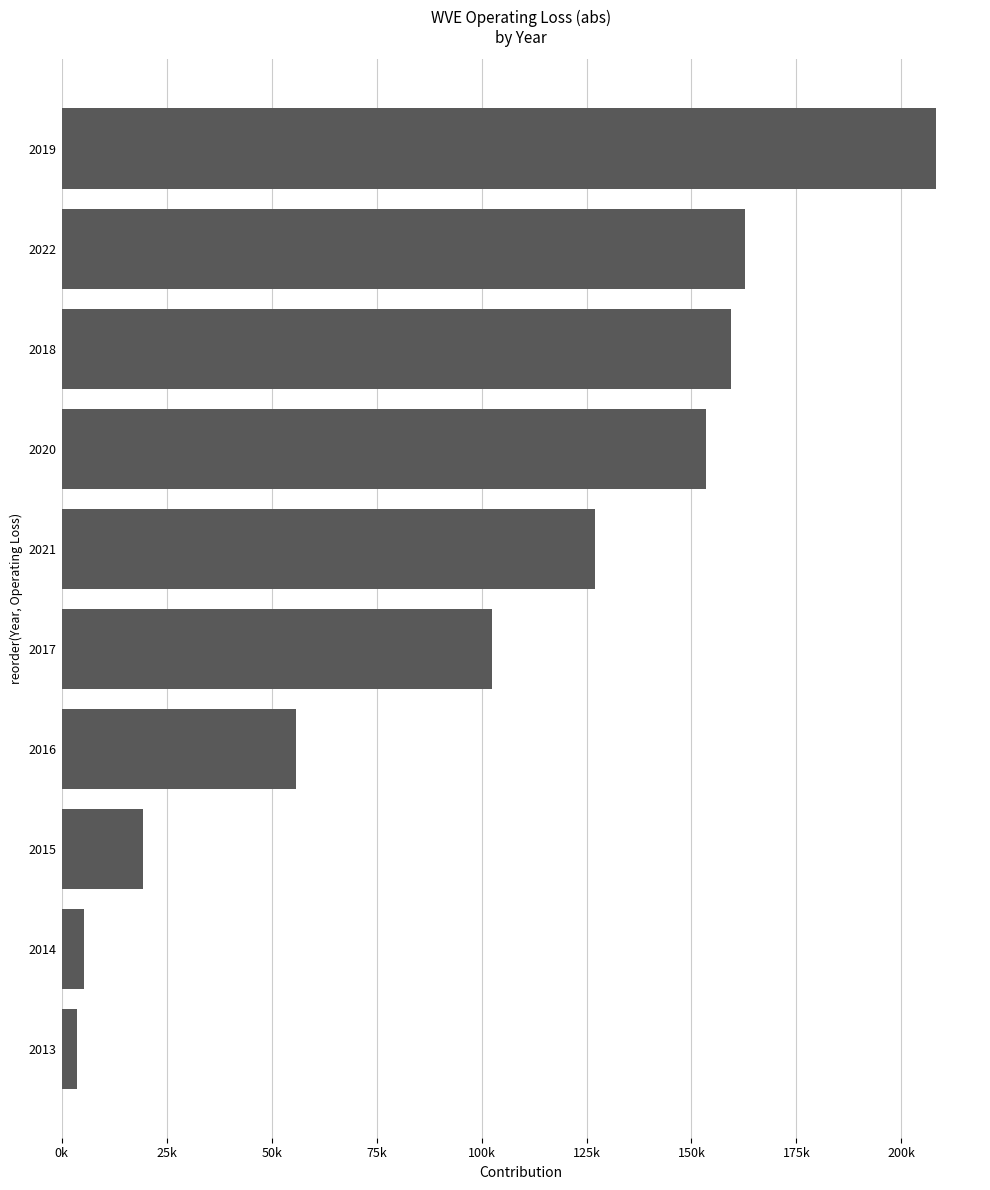

Rank the categories by value from highest to lowest.

2019, 2022, 2018, 2020, 2021, 2017, 2016, 2015, 2014, 2013